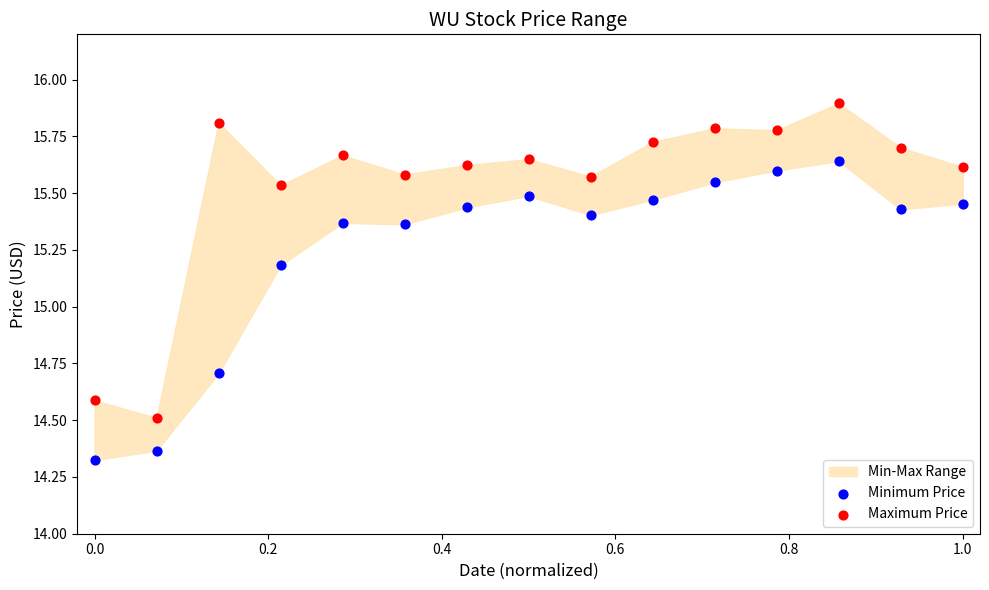

Which series contains the highest Y value?

Maximum Price